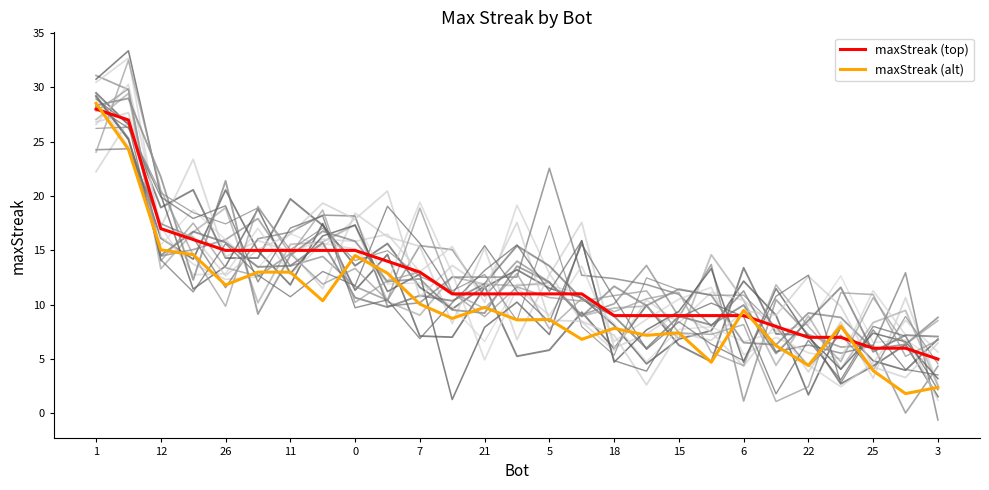

True or false: maxStreak (alt) has more than 1 interior local peaks.

True